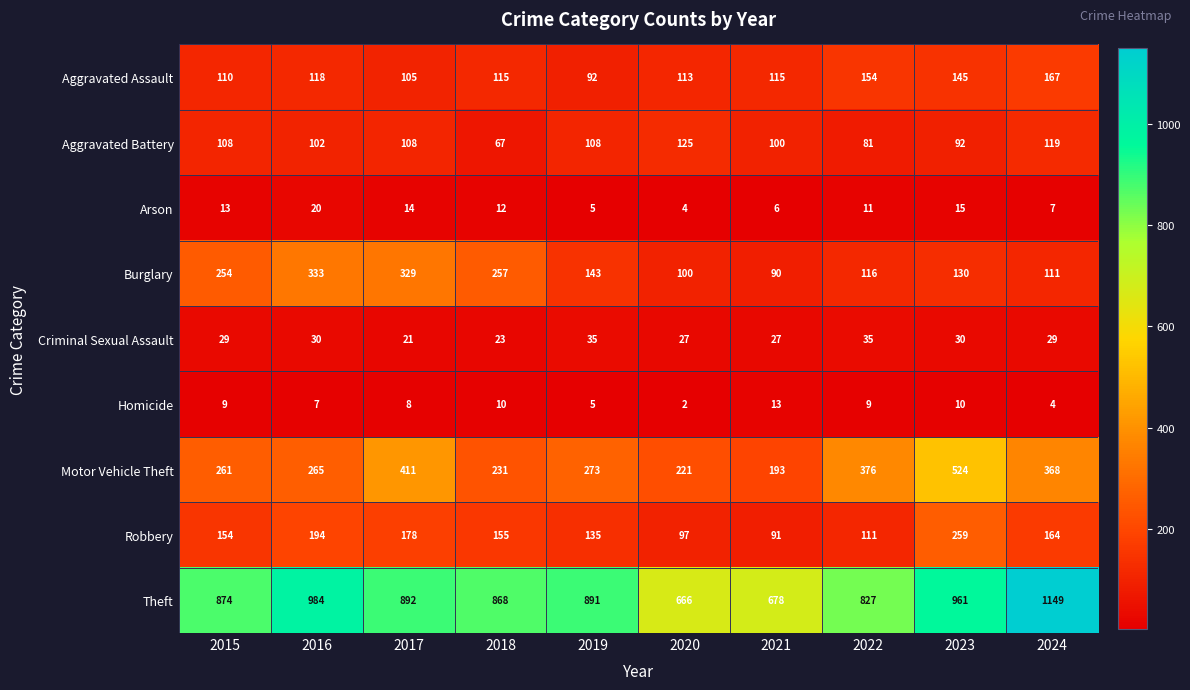

What is the difference between the maximum and second lowest values in the Motor Vehicle Theft series?

303